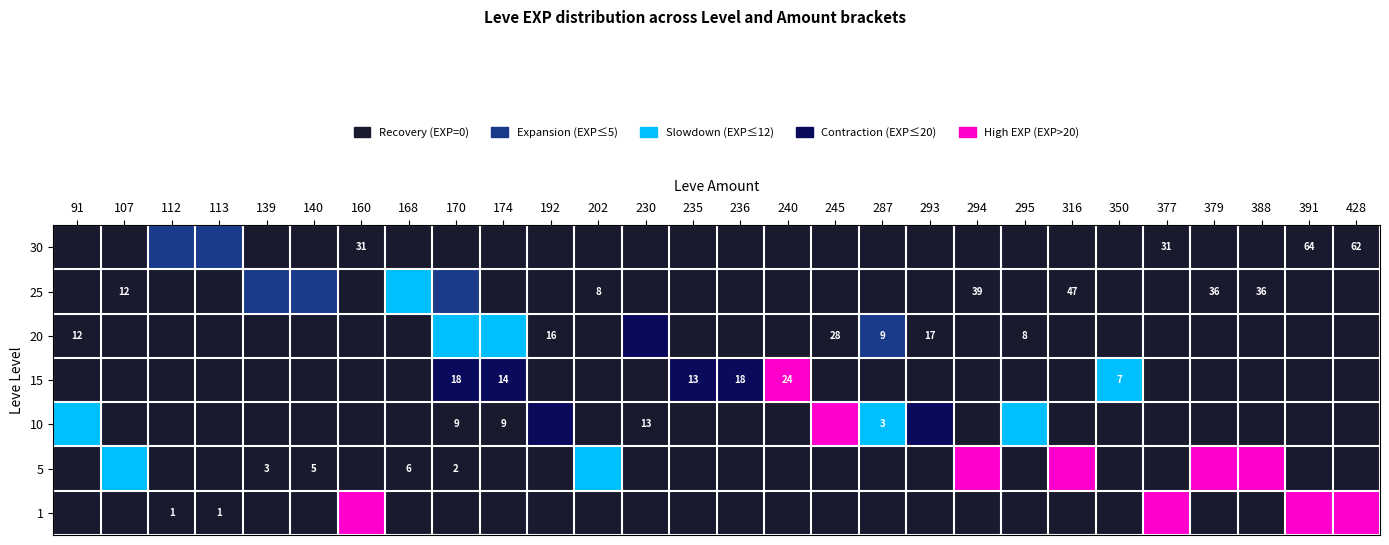

True or false: 25 has a value of 12 at 107.

True